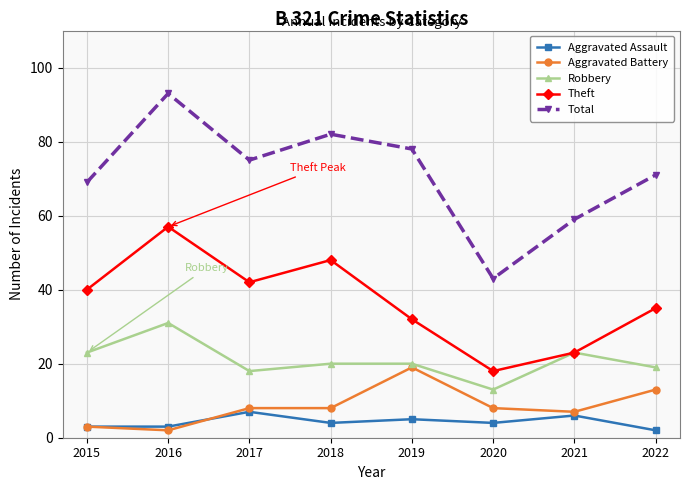

Does the chart display data point markers on the line(s)?

Yes